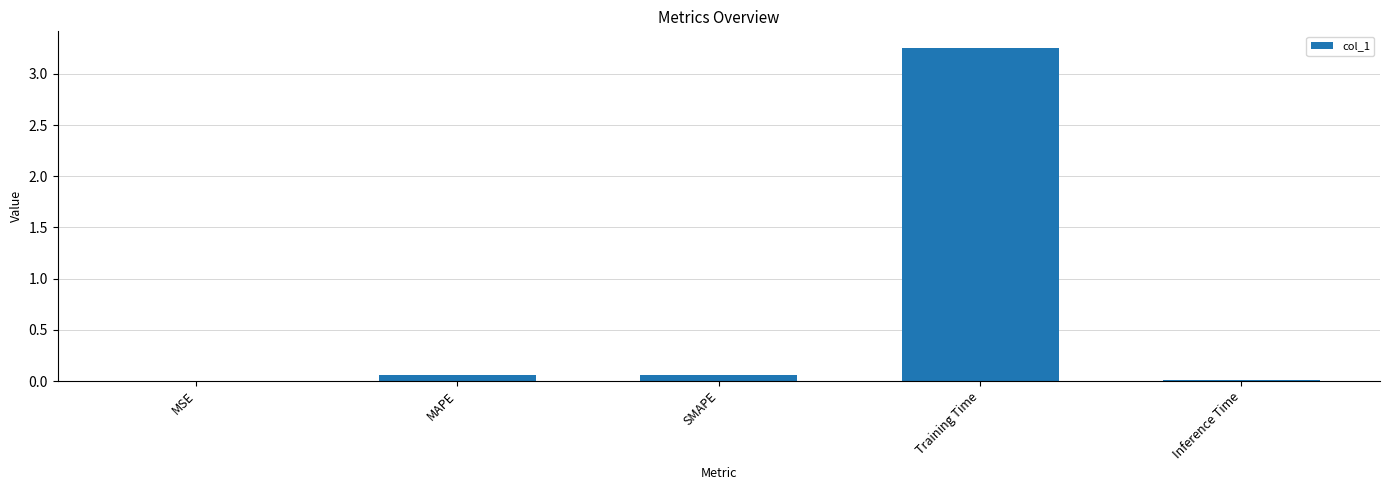

Between Training Time and Inference Time, which is larger?

Training Time